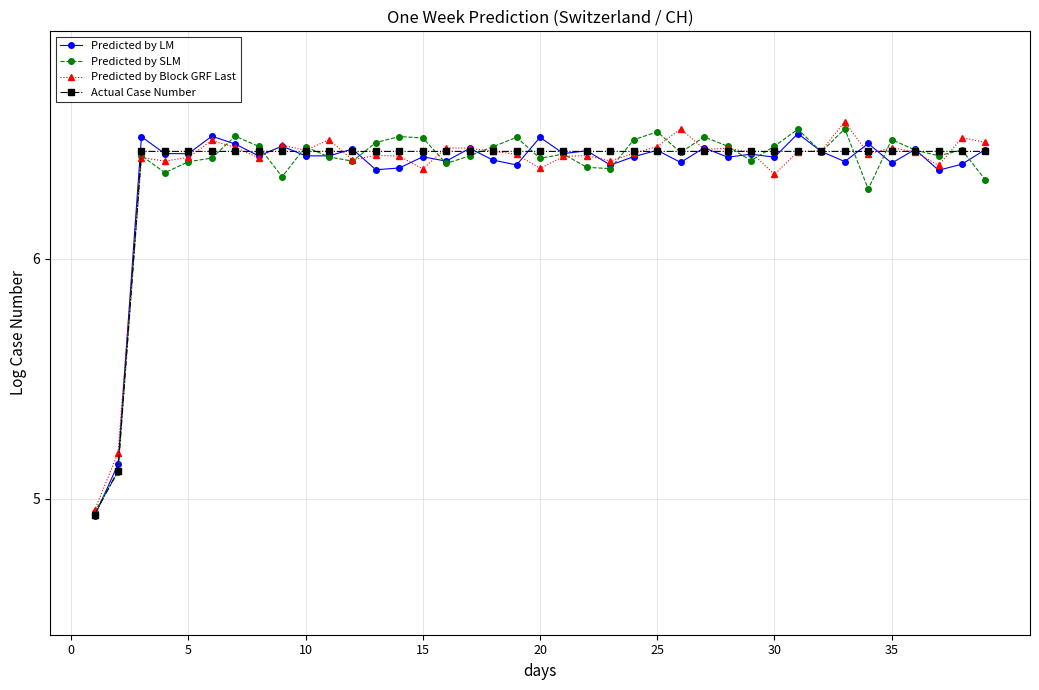

Does the chart have visible grid lines?

Yes